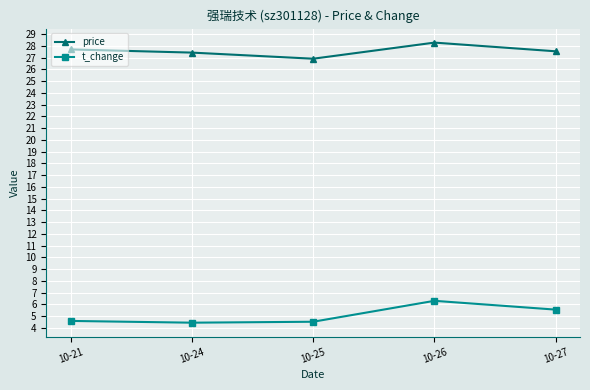

How many t_change values are between 4 and 5?

3